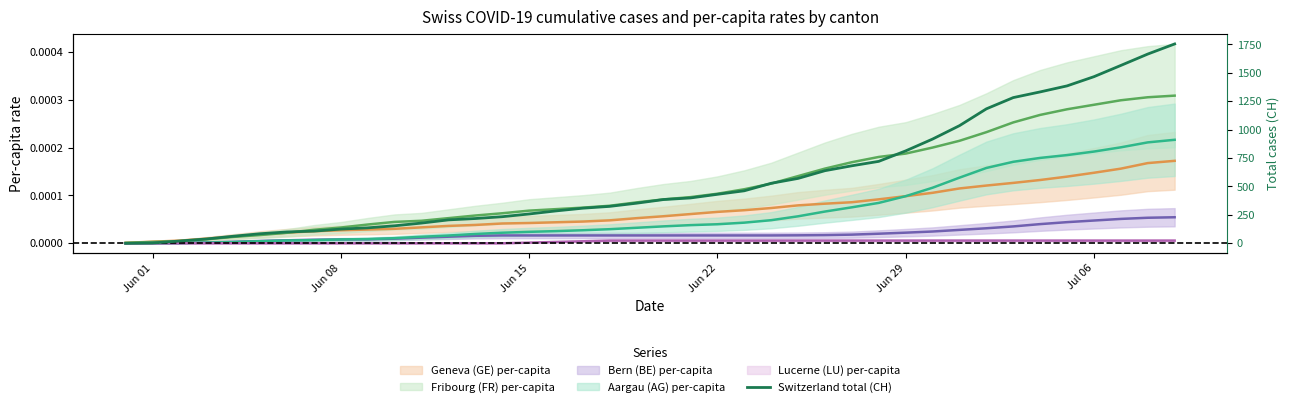

Does the chart have visible grid lines?

No